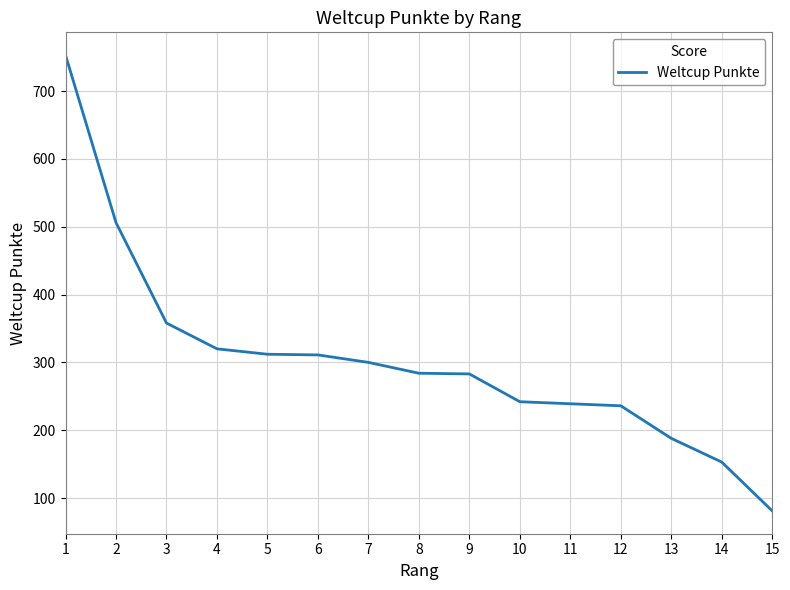

What is the change in value from 4 to 9?

-37